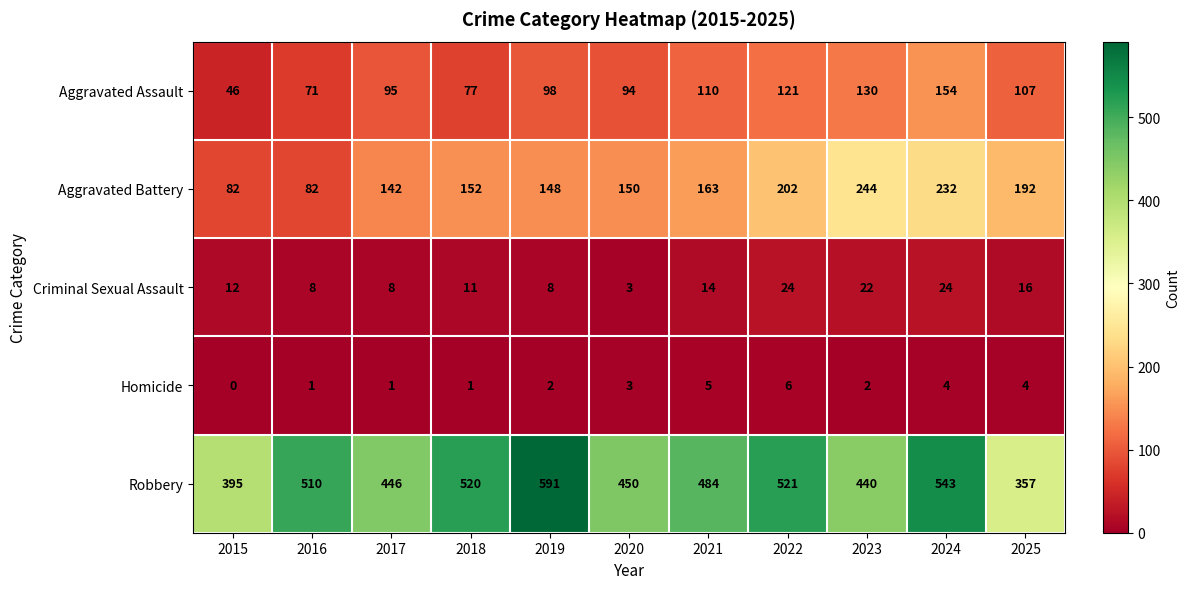

At how many categories does at least one series exceed 12?

11